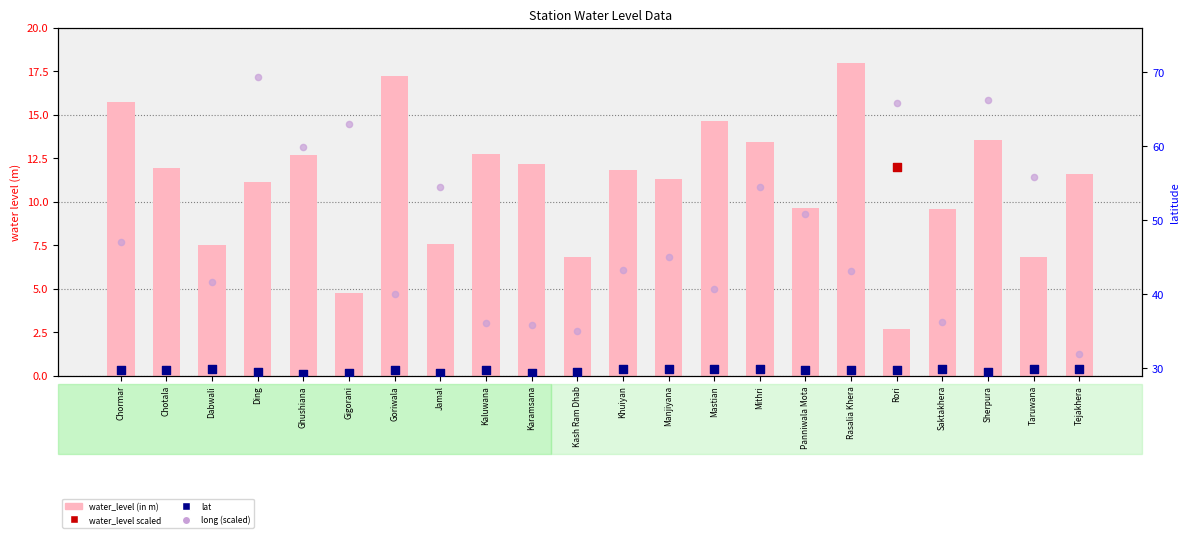

What is the total value across all series at Khuiyan?

130.7